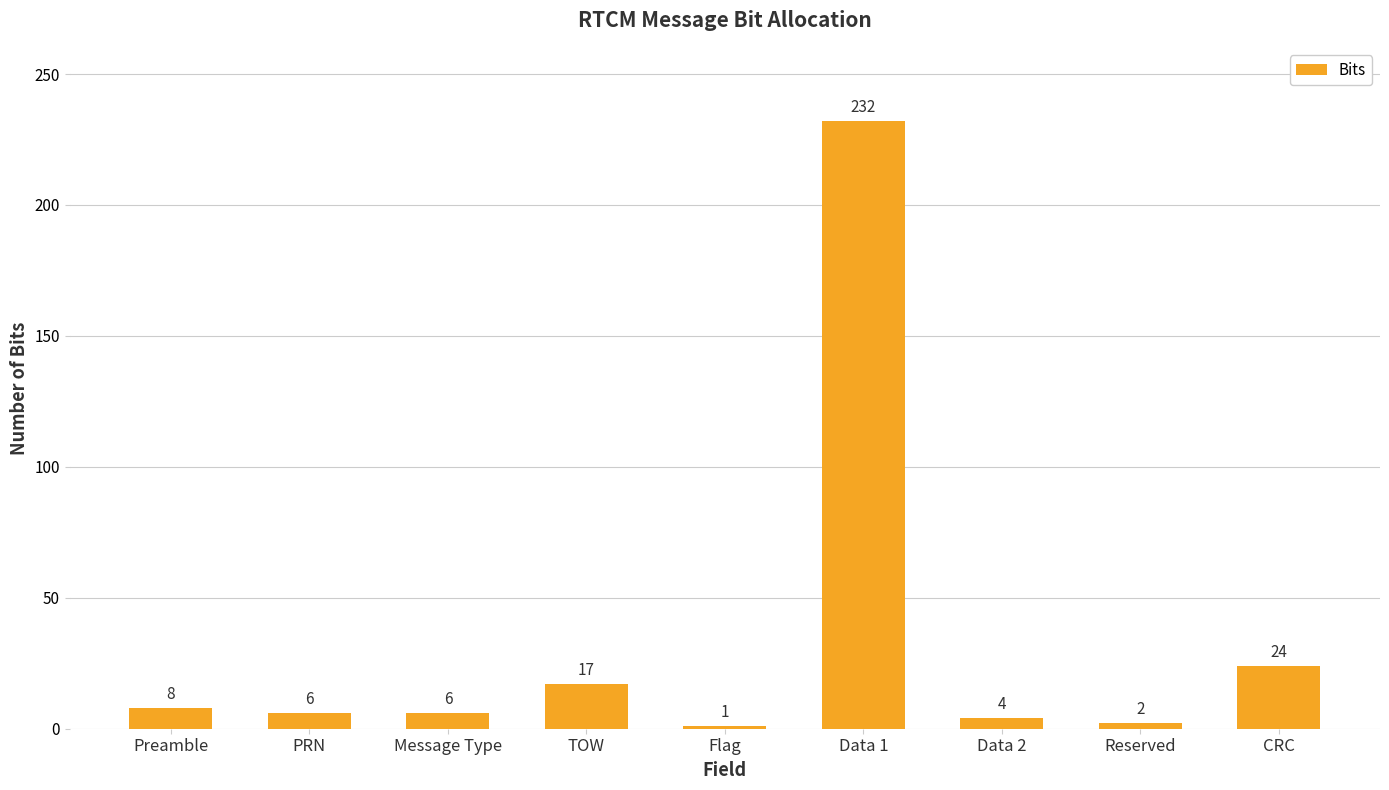

Reading left to right, extract all data points from this chart.

Preamble=8	PRN=6	Message Type=6	TOW=17	Flag=1	Data 1=232	Data 2=4	Reserved=2	CRC=24